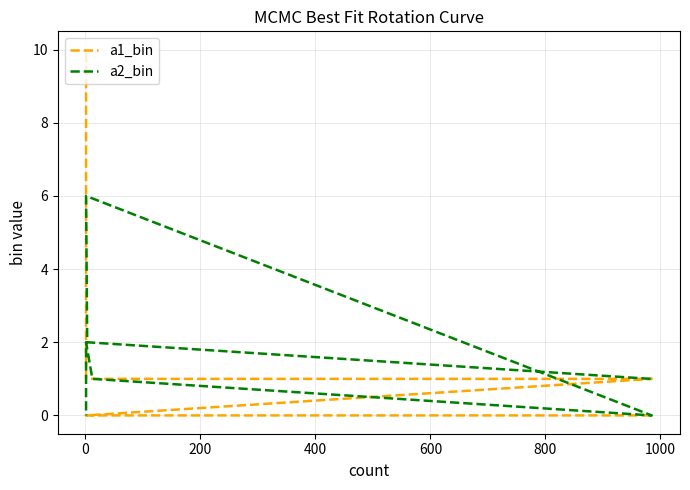

Rank the series at 600 from highest to lowest value.

a1_bin, a2_bin